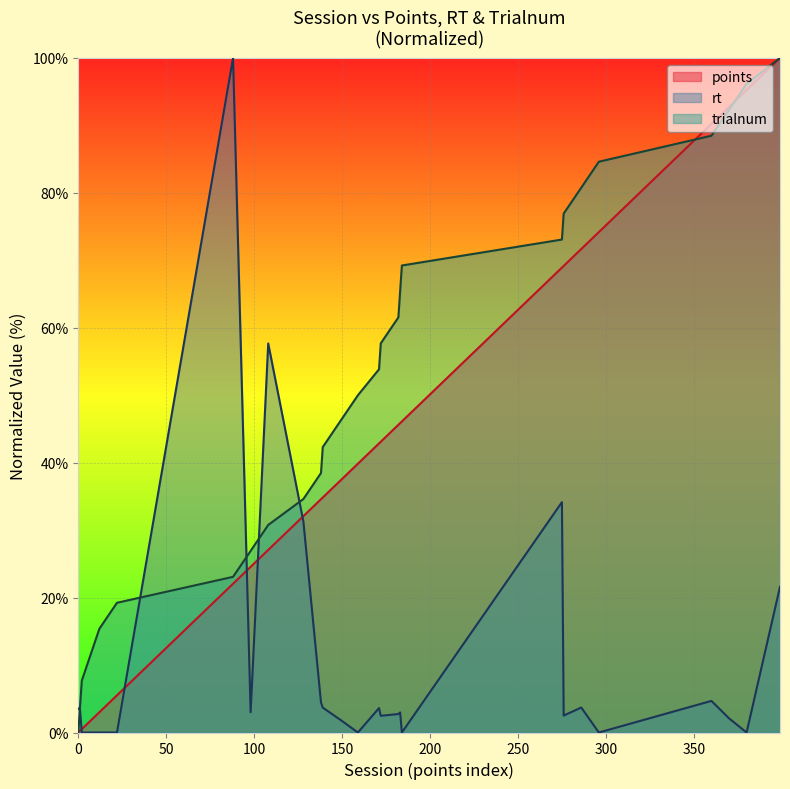

What is the difference between the highest and lowest values at 182?

58.8